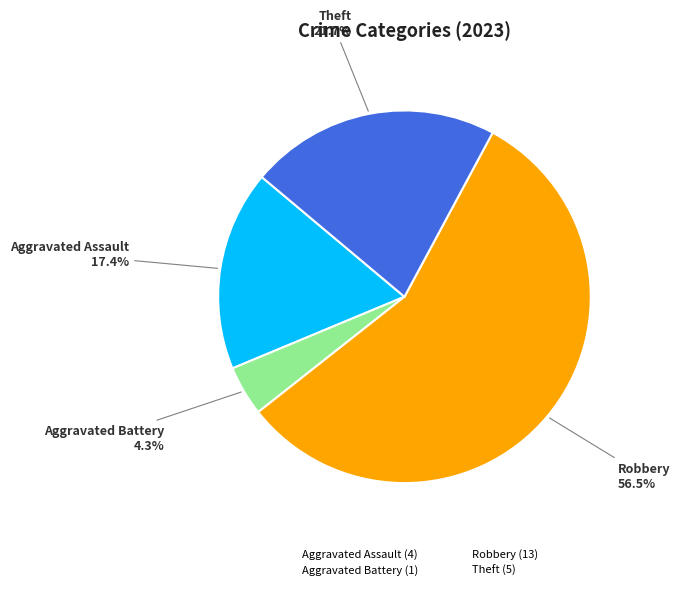

Is there a majority slice in this chart?

Yes